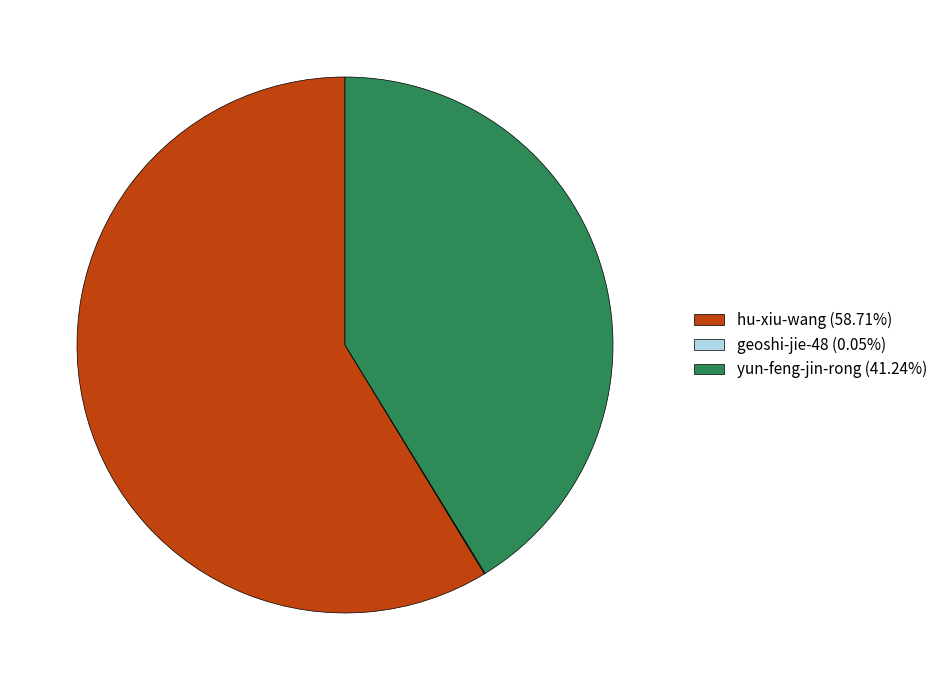

What is the majority slice?

hu-xiu-wang